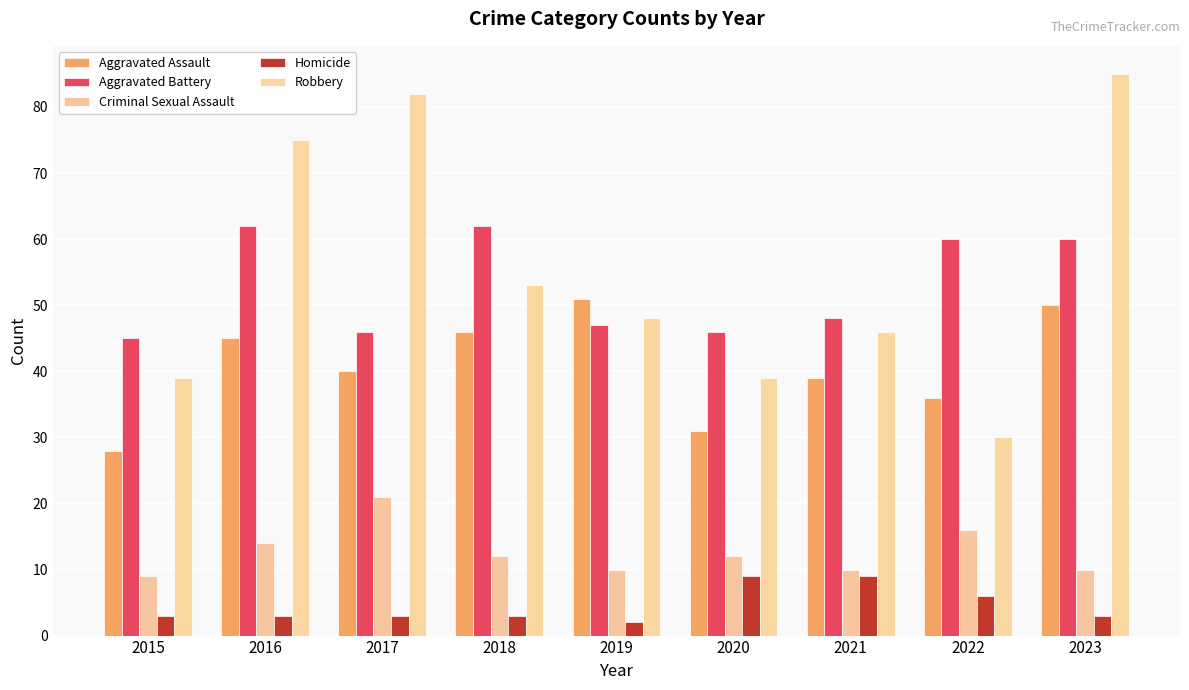

Which category has the lowest value in the Aggravated Battery series?

2015